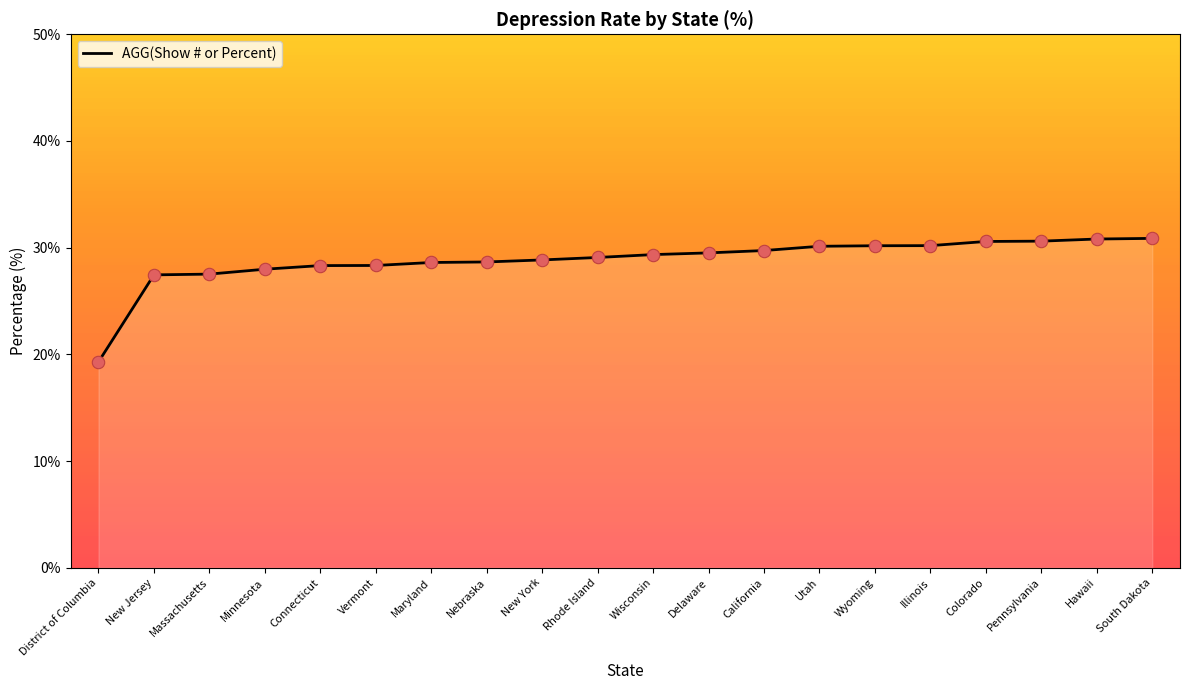

Between South Dakota and Wisconsin, which is larger?

South Dakota